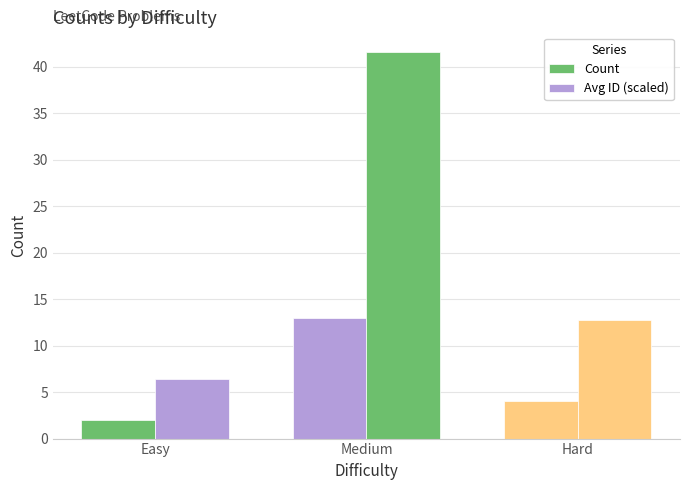

What is the sum of all Count values?

19.0